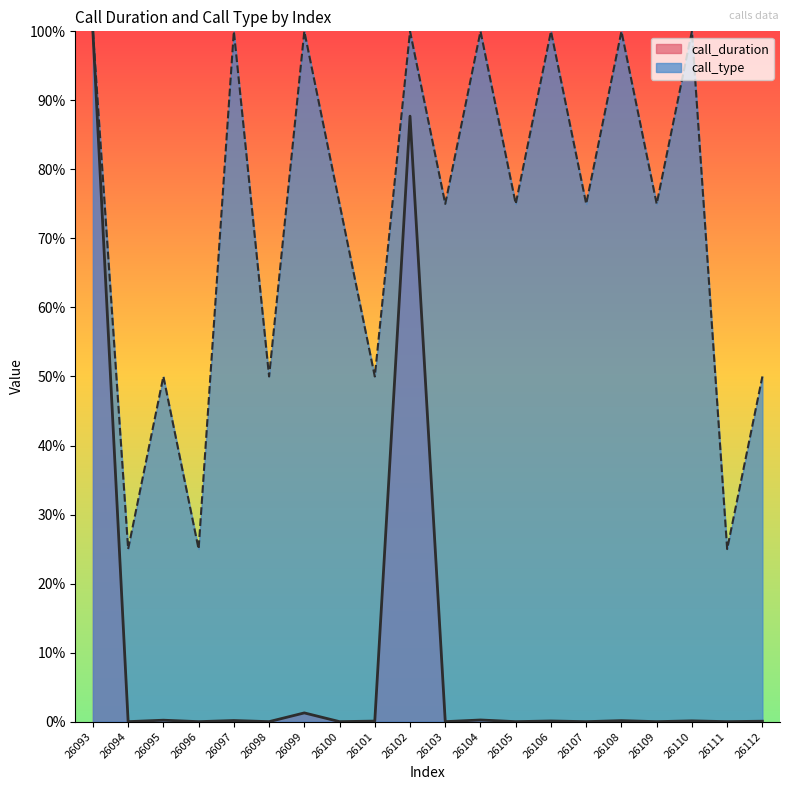

How many interior local peaks does the call_type series have?

8